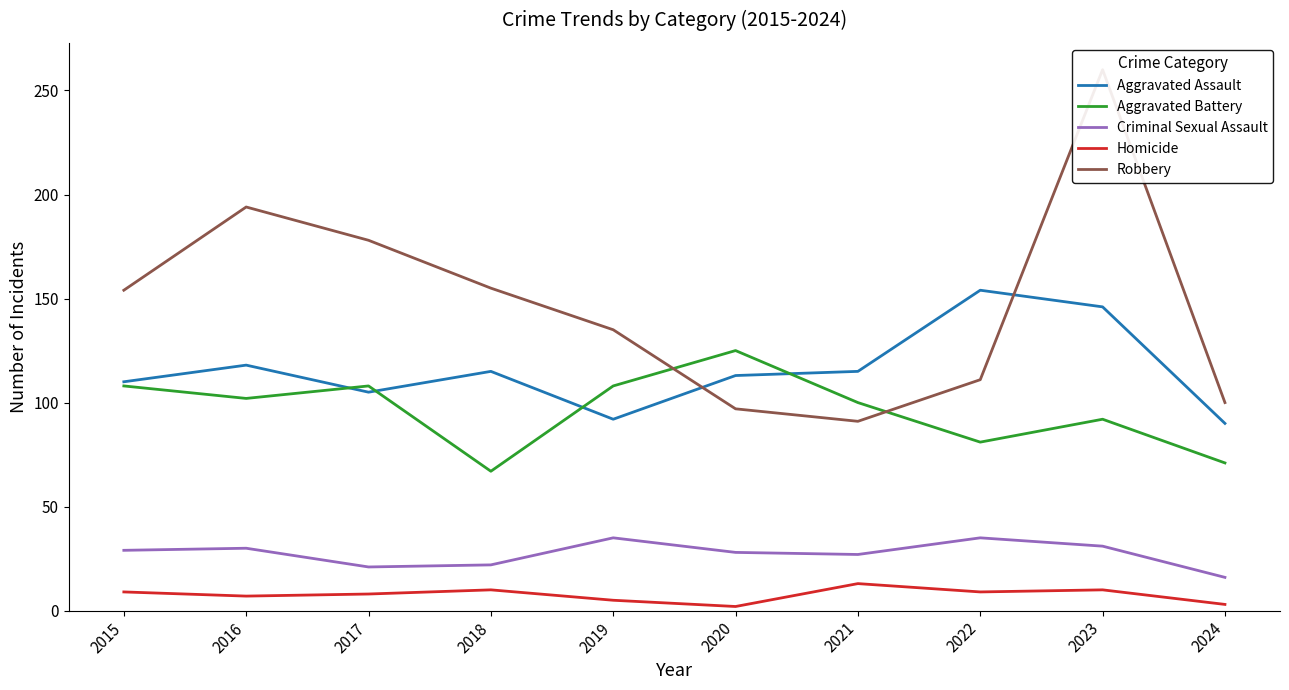

What is the total value across all series at 2023?

539